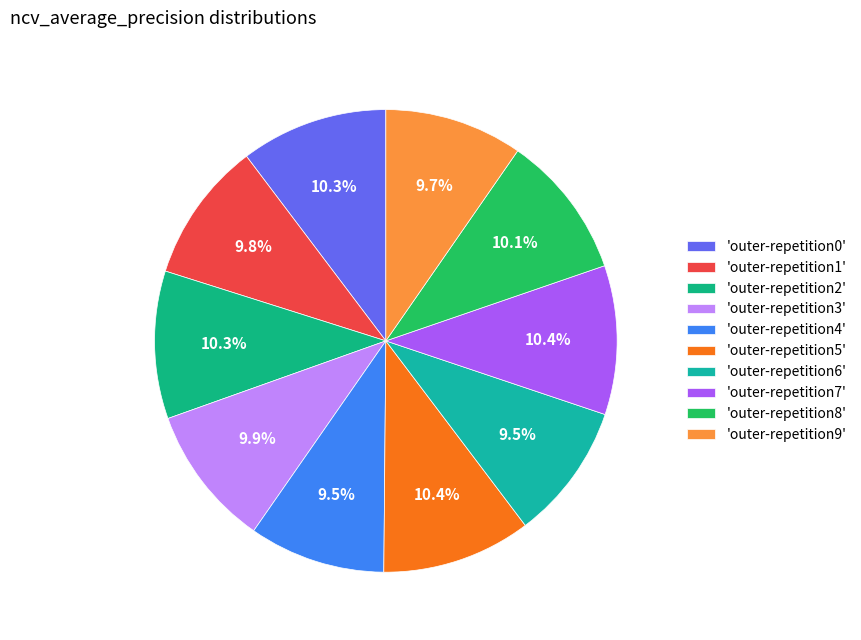

To the nearest percent, what is the difference between the largest and smallest slice percentages?

1%